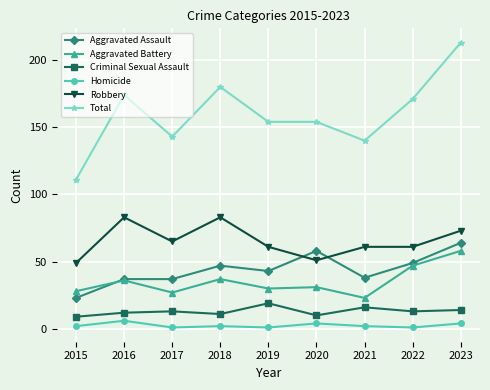

True or false: Total and Criminal Sexual Assault intersect in this chart.

False